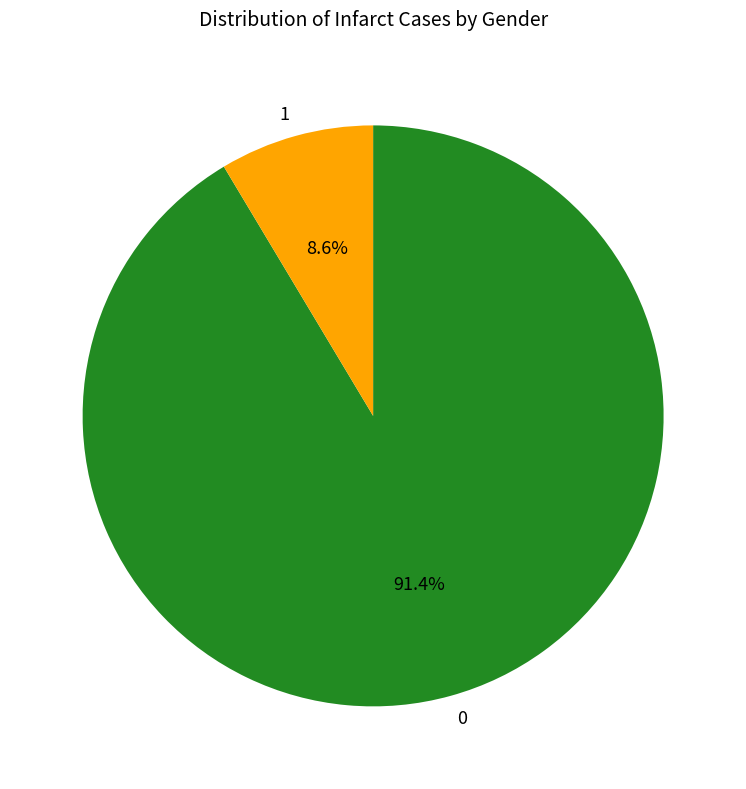

How much of the chart is everything except 1?

91.4%